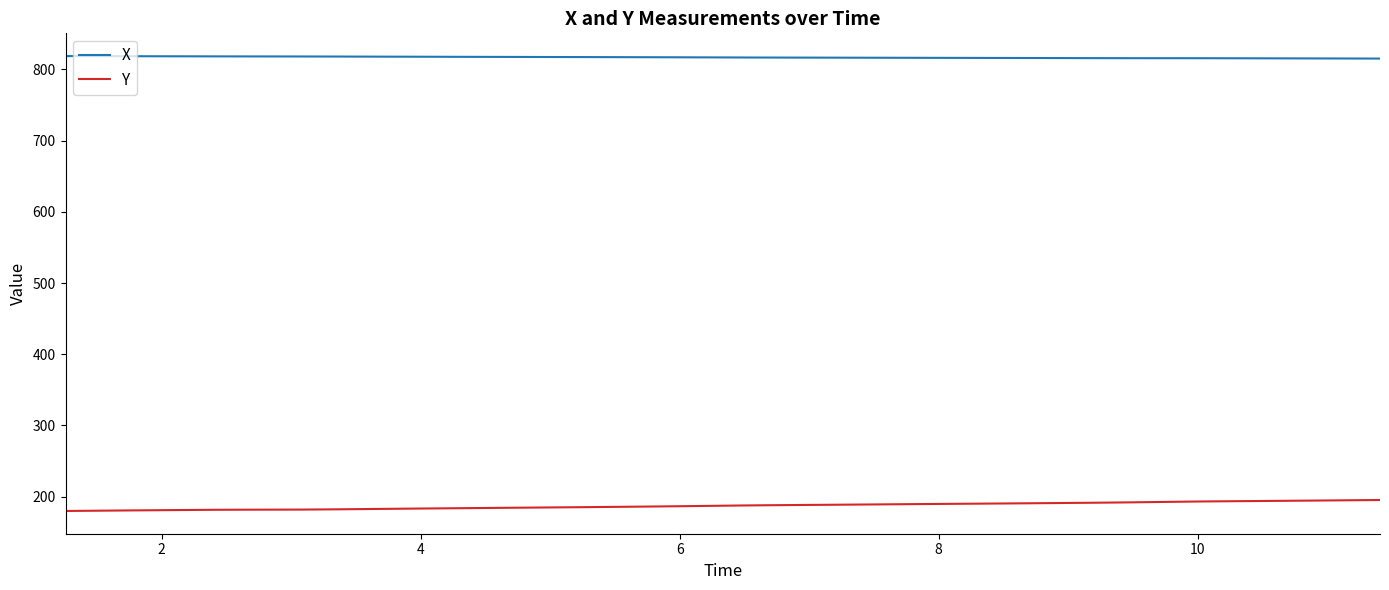

What is the minimum value for X?

815.2